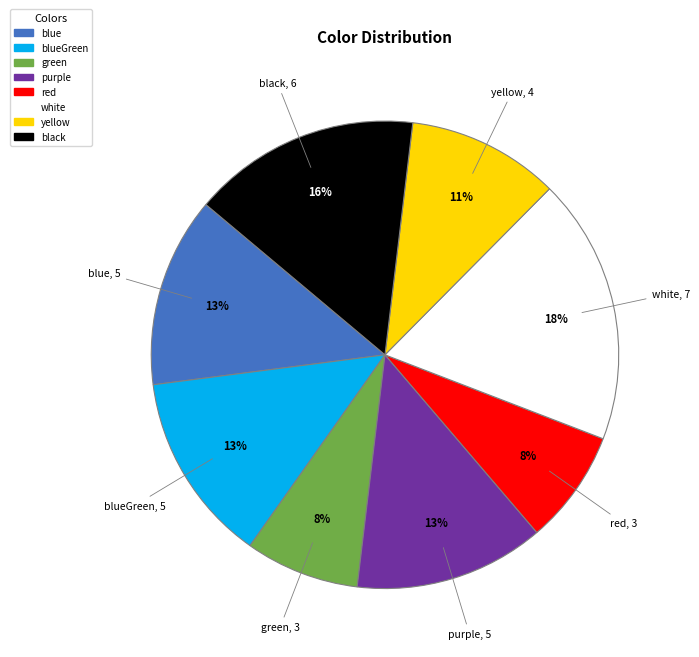

What is the largest slice in the pie chart?

white